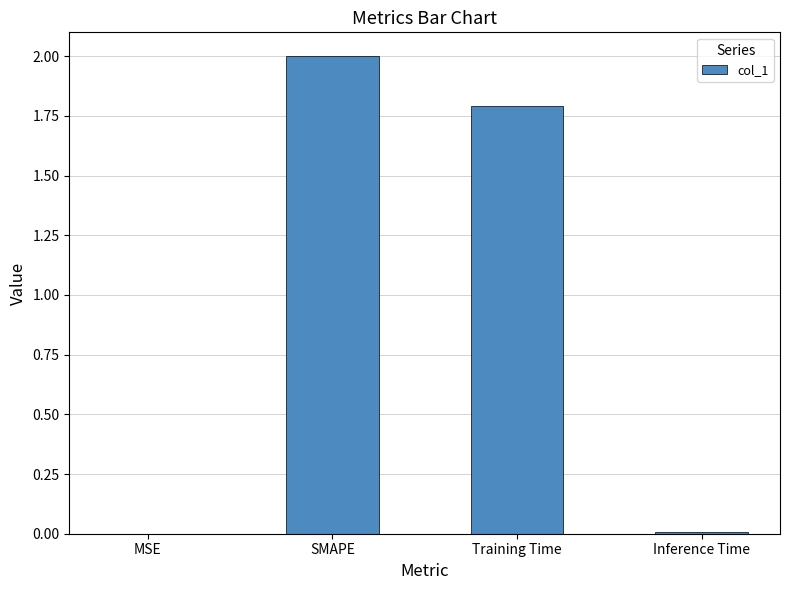

Which has a higher value, SMAPE or Inference Time?

SMAPE